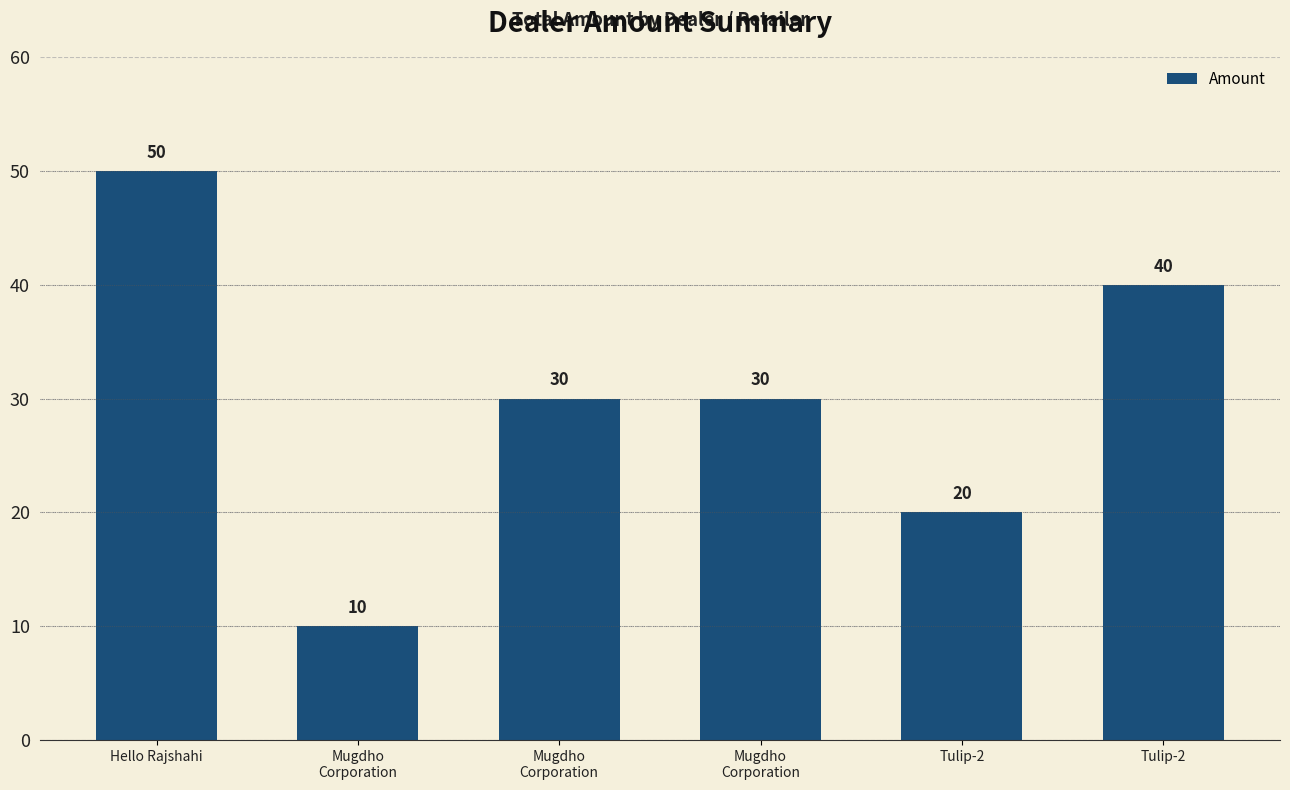

At which category does the chart reach its peak across all series?

Hello Rajshahi